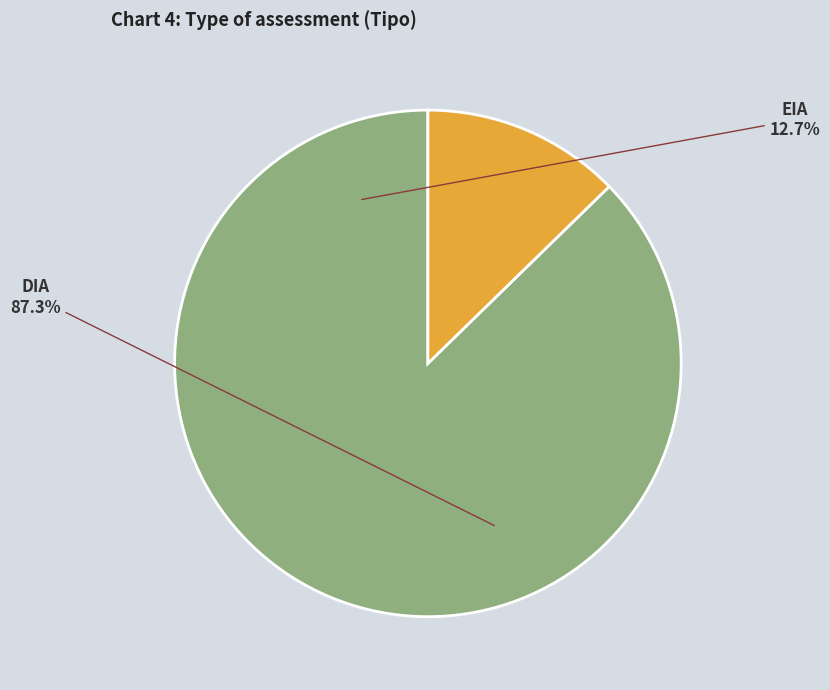

To the nearest percent, what is the combined percentage of EIA and DIA?

100%